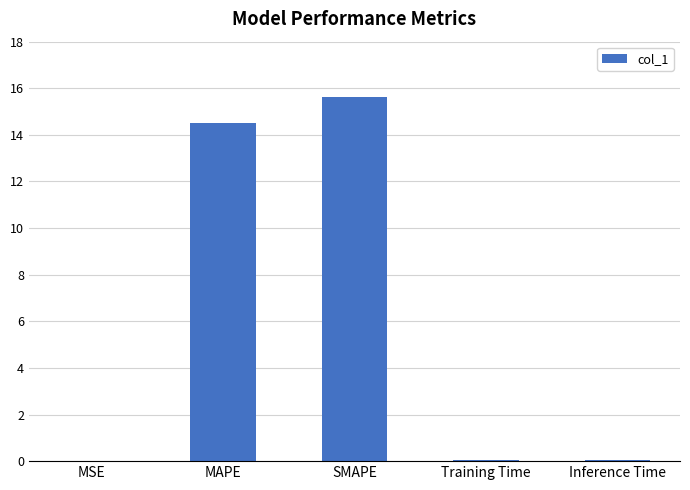

Which has a higher value, MAPE or MSE?

MAPE